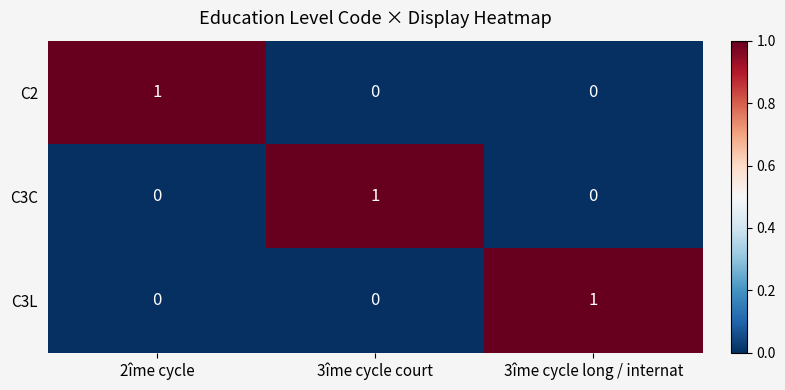

Is the value of C3L at 3îme cycle court greater than the value of C2 at 2îme cycle?

No